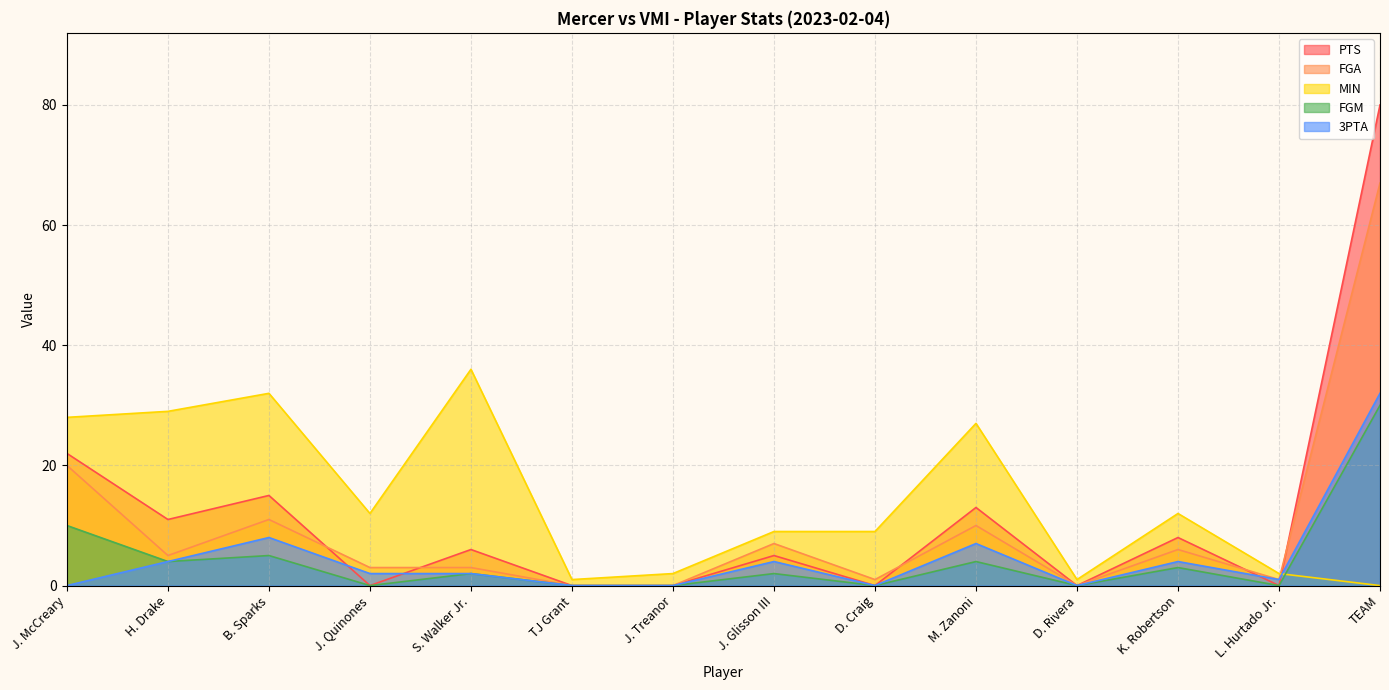

At which category does the chart reach its minimum across all series?

J. Quinones